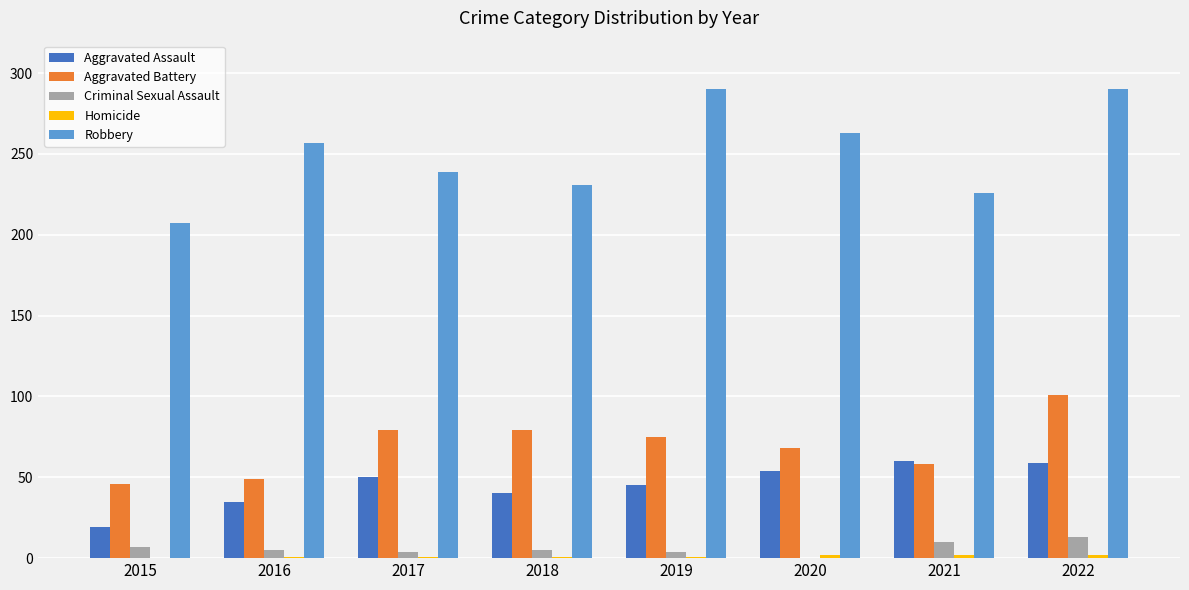

Which series has the largest range (max minus min)?

Robbery